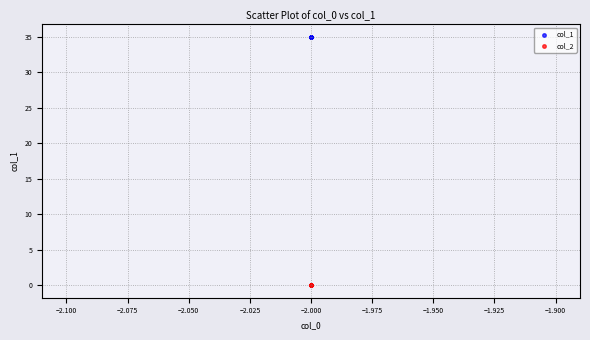

Which series contains the lowest Y value?

col_2